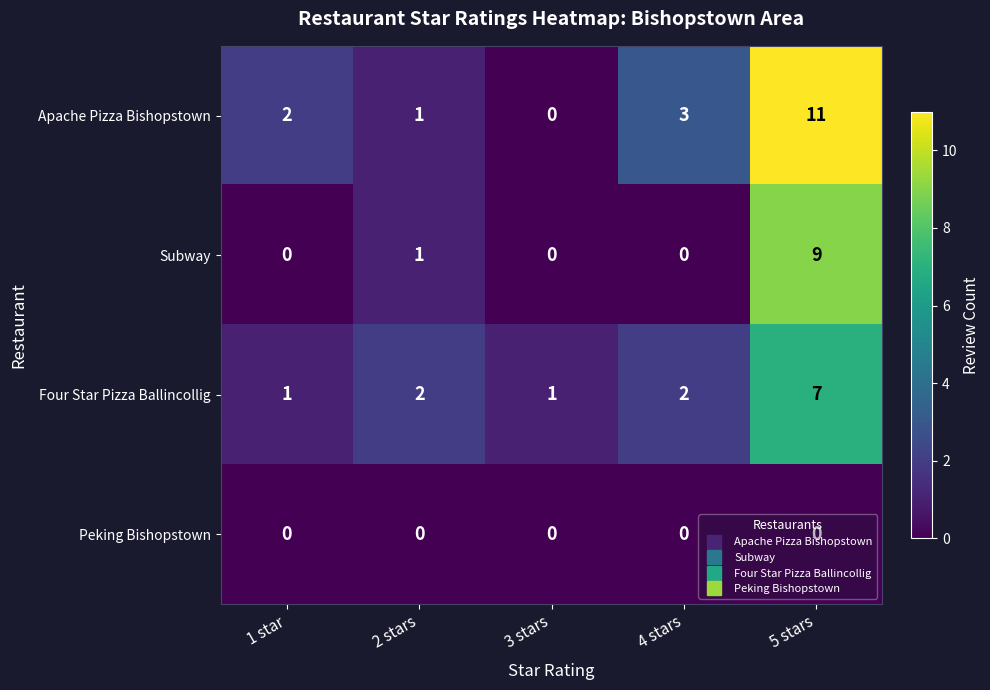

Where is Subway nearest to the value 4?

2 stars